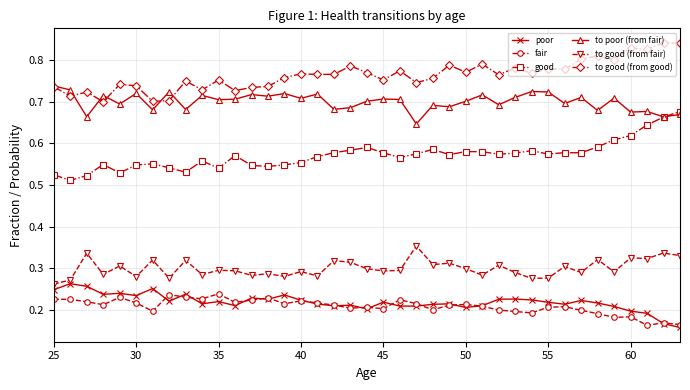

Count the fair values in the range 0 to 1.

39